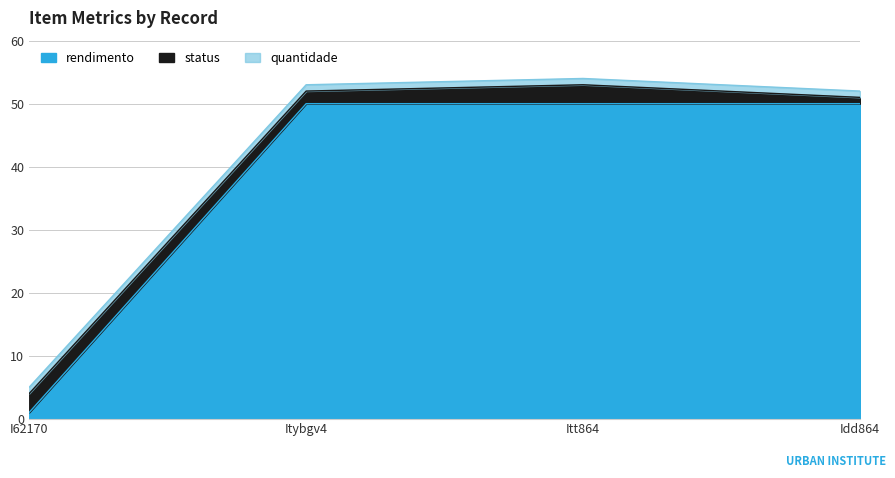

What is the smallest value displayed?

1